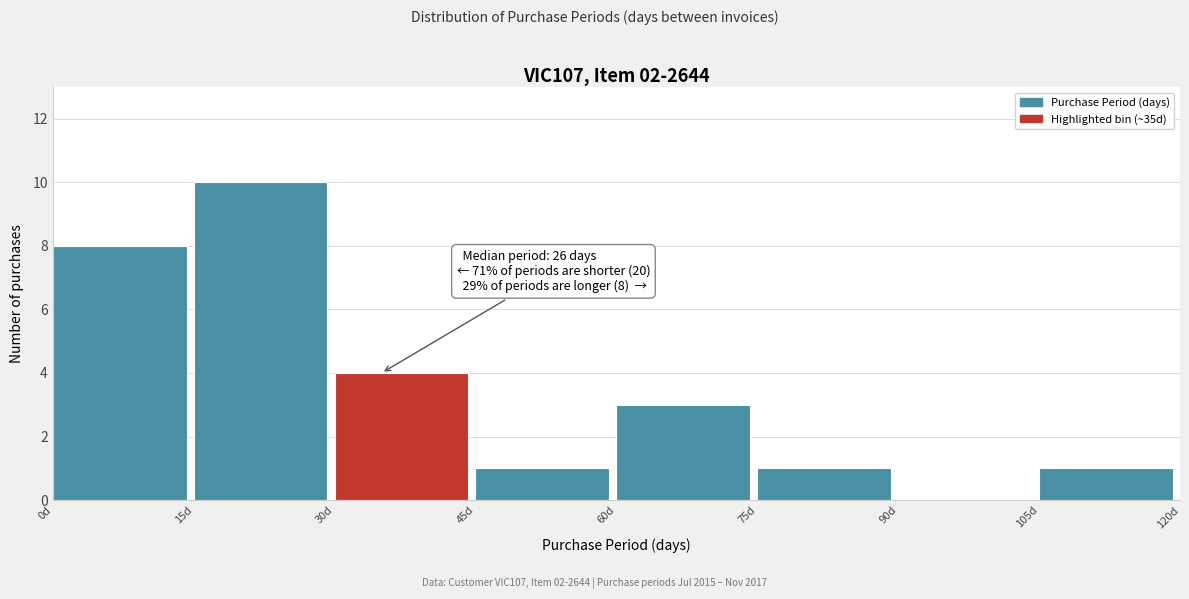

Over which range of the x-axis is the bar tallest?

15 to 30